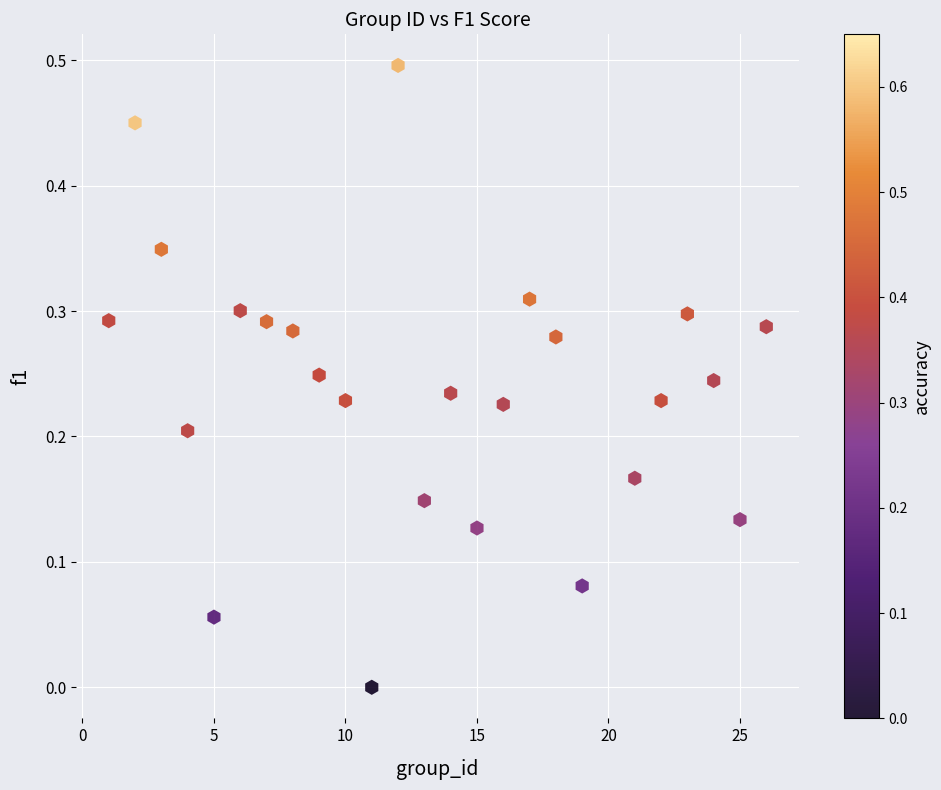

What is the range of X values (max minus min)?

25.0